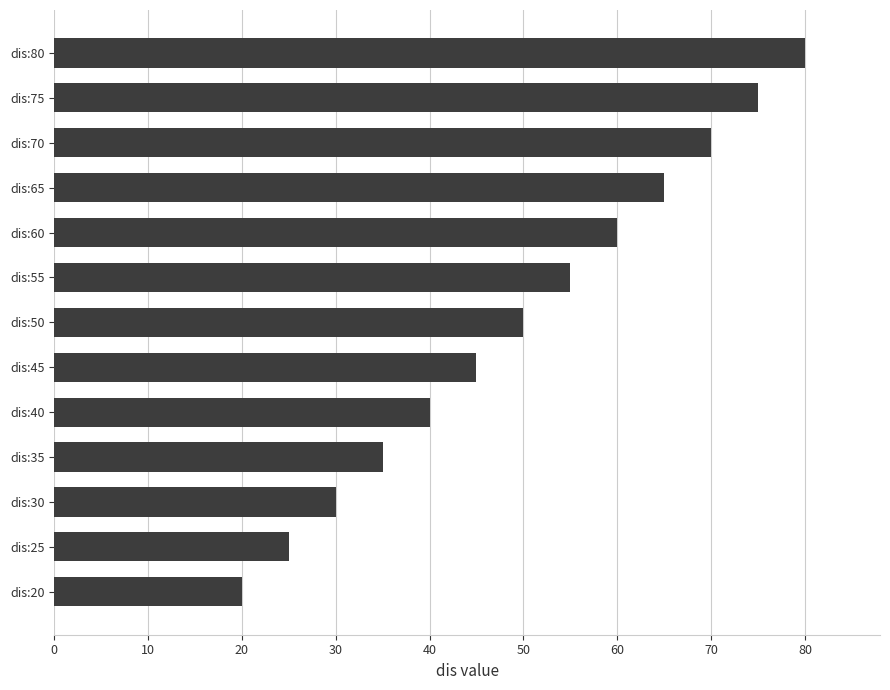

Between dis:45 and dis:65, which is larger?

dis:65